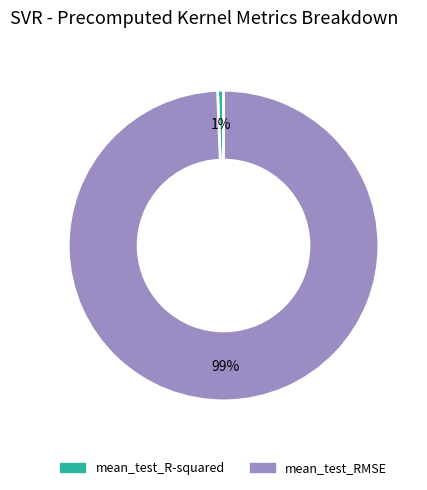

Do mean_test_R-squared and mean_test_RMSE together represent more than half of the pie?

Yes